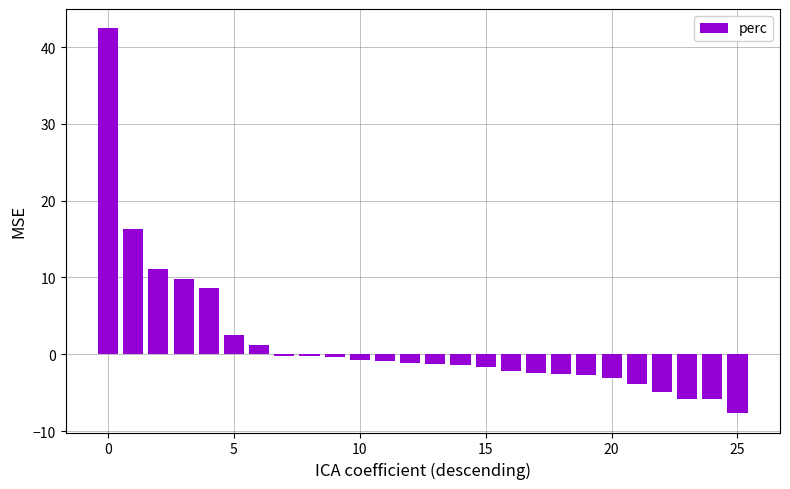

Count the number of data series in this chart.

1